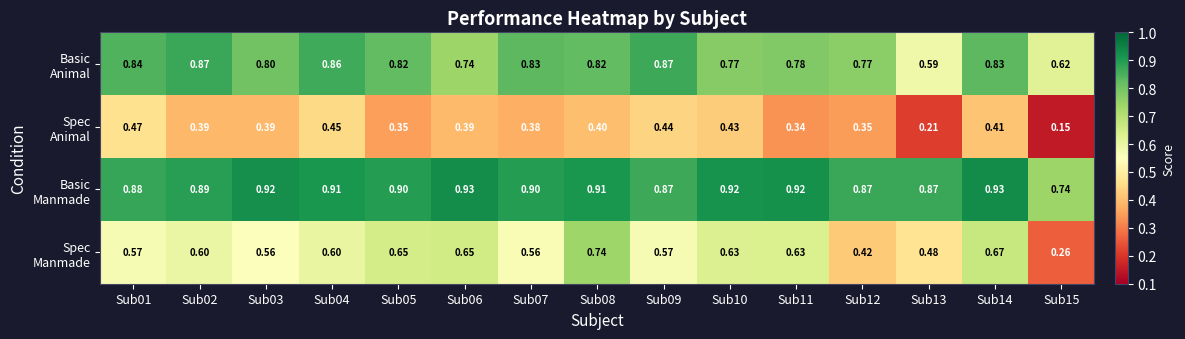

How many categories are shown in the chart?

15